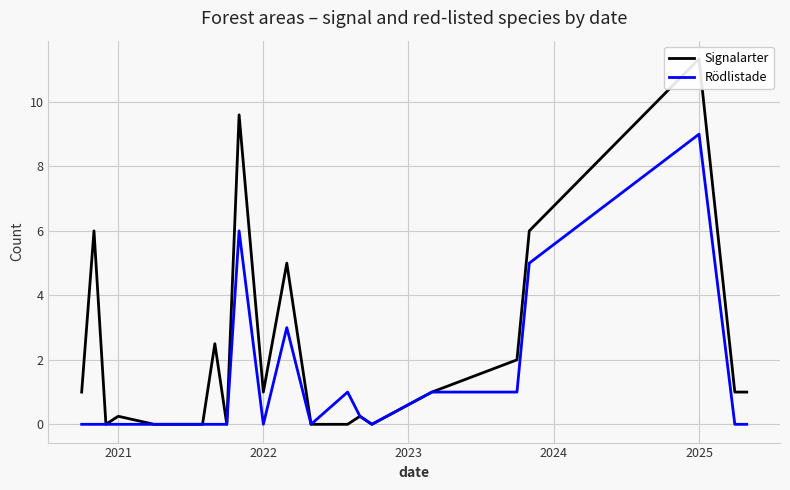

True or false: Signalarter and Rödlistade intersect in this chart.

False